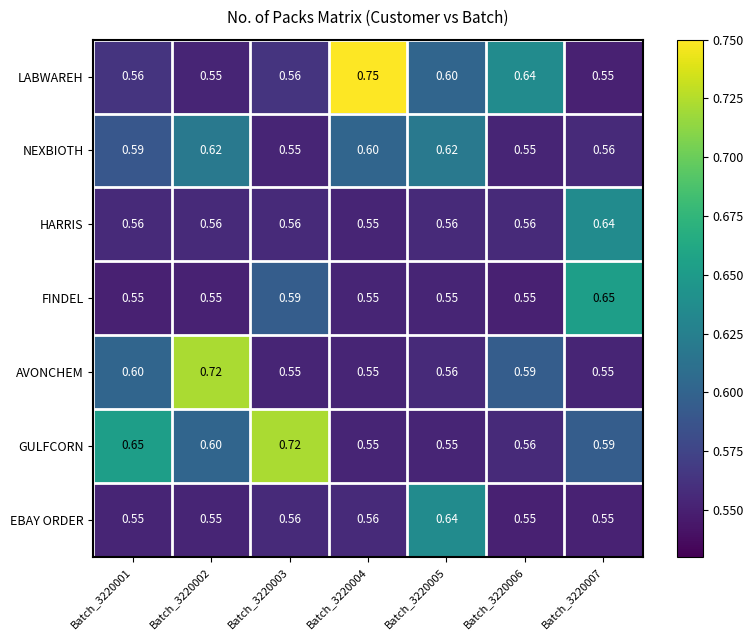

Which series has the widest spread of values?

LABWAREH